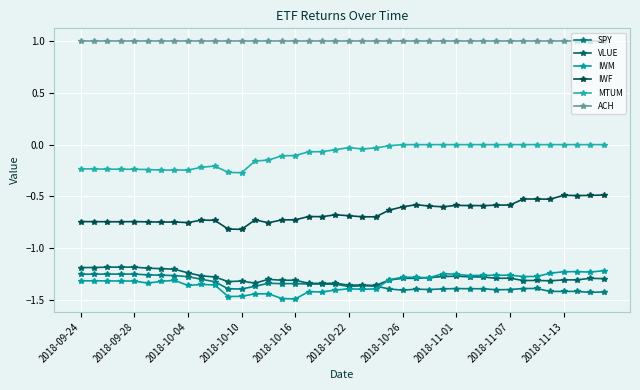

Does the chart have visible grid lines?

Yes